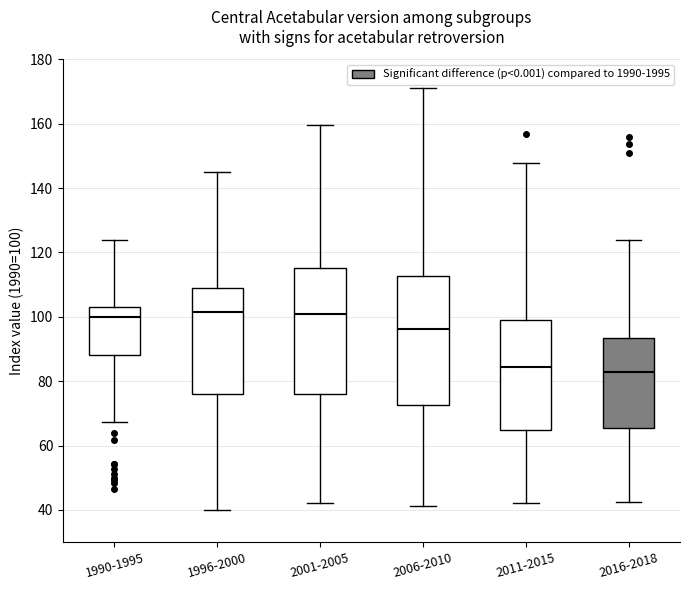

Reading left to right, read every box against the y-axis: the position of its median line, the range the box covers, and the ends of its whiskers. The values are not printed on the chart, so give them approximately, as read against the axis.

1990-1995: median 100, box 88 to 102, whiskers 68 to 124
1996-2000: median 102, box 76 to 108, whiskers 40 to 144
2001-2005: median 100, box 76 to 116, whiskers 42 to 160
2006-2010: median 96, box 72 to 112, whiskers 42 to 172
2011-2015: median 84, box 64 to 100, whiskers 42 to 148
2016-2018: median 82, box 66 to 94, whiskers 42 to 124